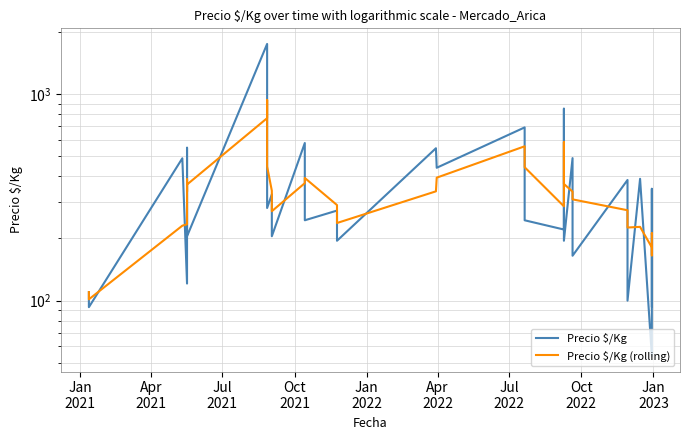

How many series are shown in this chart?

2